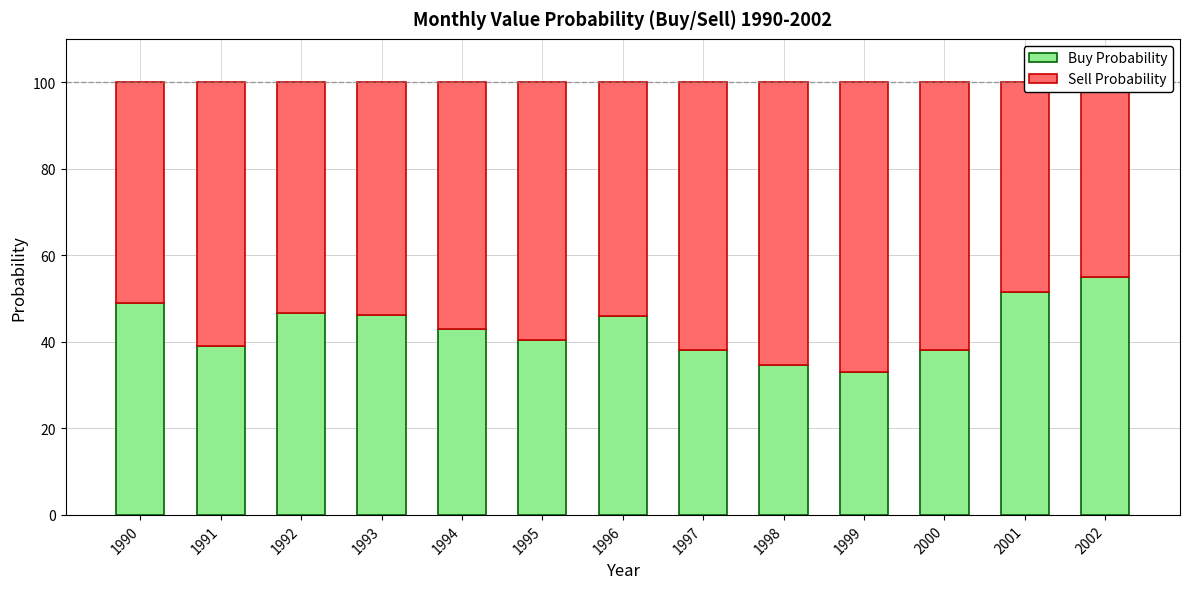

What is the value of the Buy Probability bar at the 5th from the left?

42.9